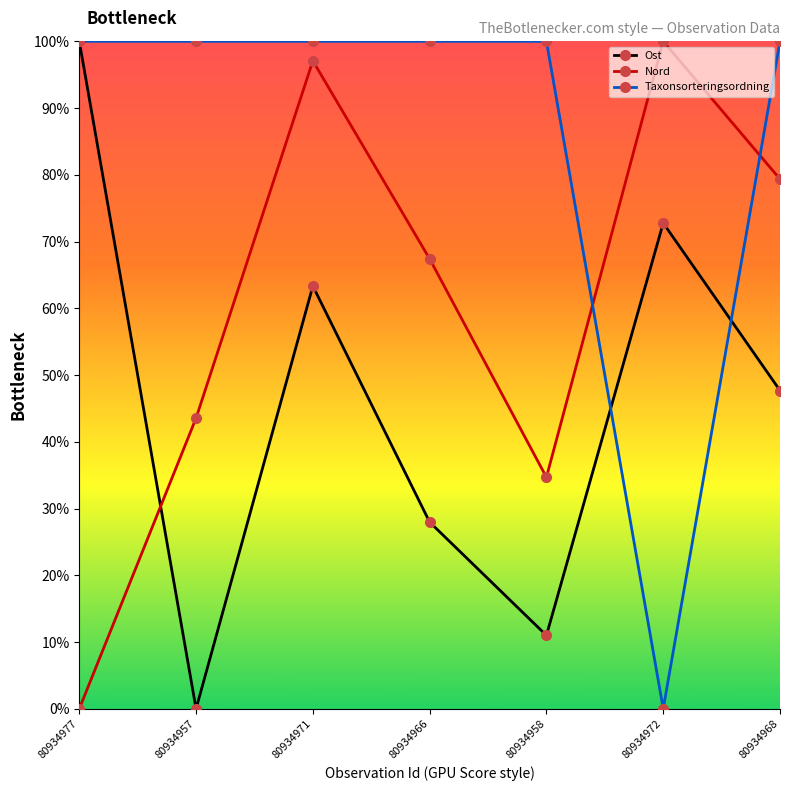

What are all the series names shown in the legend?

Ost, Nord, Taxonsorteringsordning